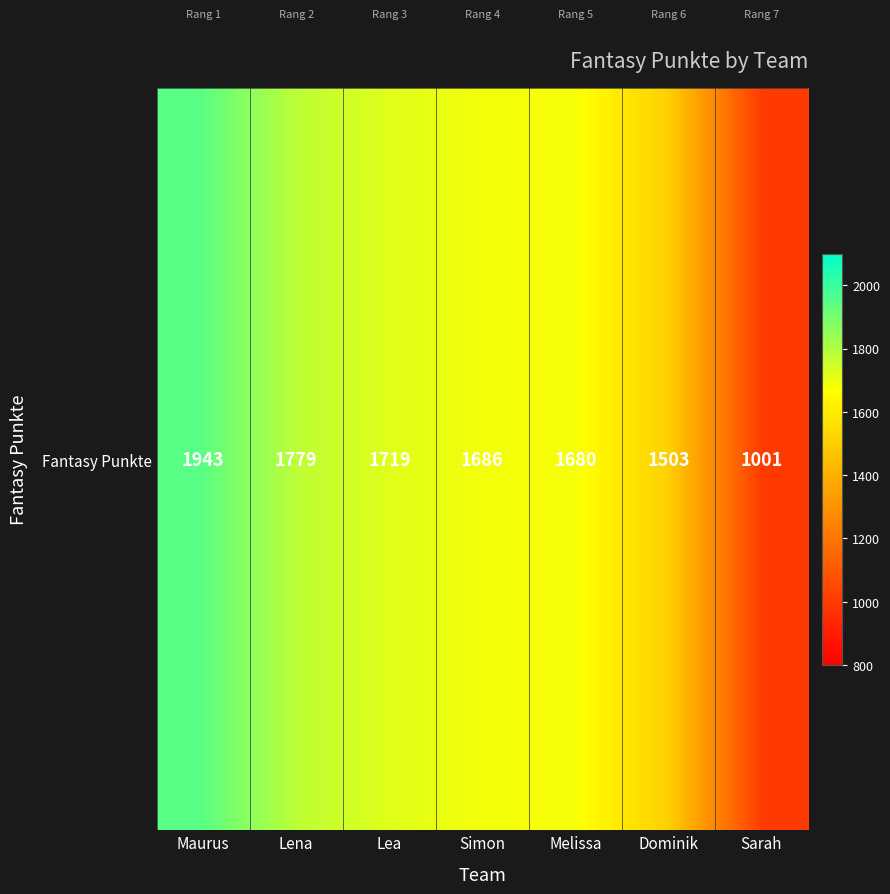

True or false: the data shows 1680 at Melissa.

True